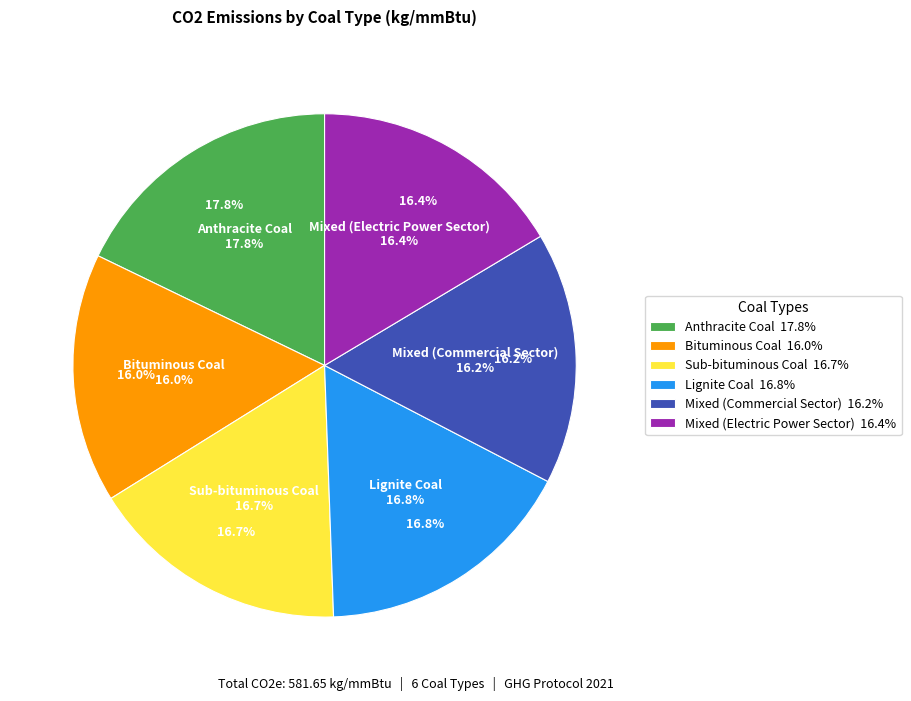

How many slices are in this pie chart?

6